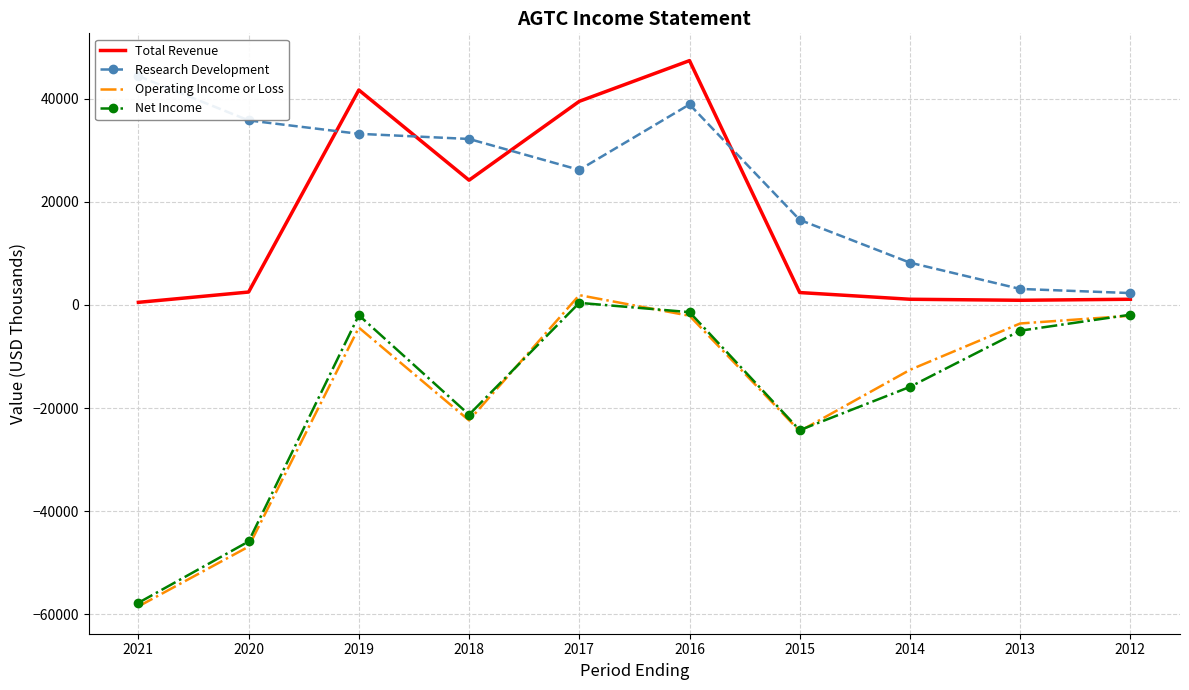

What is the lowest value of the Operating Income or Loss series?

-58500